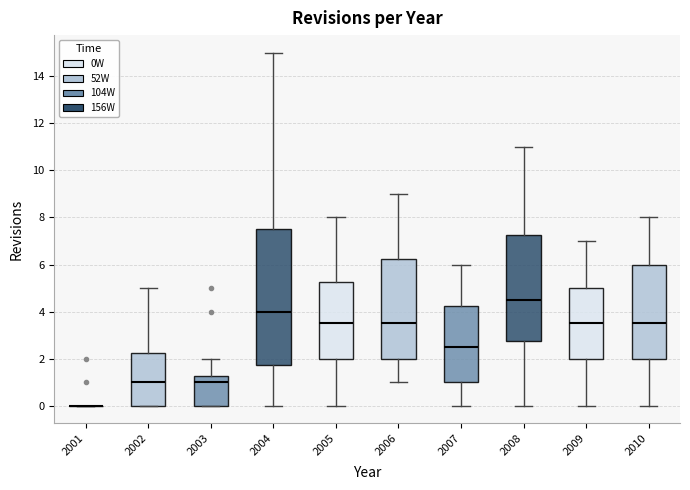

Reading left to right, transcribe this box plot: for each box, give where its median line is, the range the box spans, and where its two whiskers end, as read against the y-axis. The values are not printed on the chart, so give them approximately, as read against the axis.

2001: box collapsed to a line at 0.0, whiskers 0.0 to 0.0
2002: median 1.0, box 0.0 to 2.2, whiskers 0.0 to 5.0
2003: median 1.0, box 0.0 to 1.2, whiskers 0.0 to 2.0
2004: median 4.0, box 1.8 to 7.6, whiskers 0.0 to 15.0
2005: median 3.6, box 2.0 to 5.2, whiskers 0.0 to 8.0
2006: median 3.6, box 2.0 to 6.2, whiskers 1.0 to 9.0
2007: median 2.6, box 1.0 to 4.2, whiskers 0.0 to 6.0
2008: median 4.6, box 2.8 to 7.2, whiskers 0.0 to 11.0
2009: median 3.6, box 2.0 to 5.0, whiskers 0.0 to 7.0
2010: median 3.6, box 2.0 to 6.0, whiskers 0.0 to 8.0